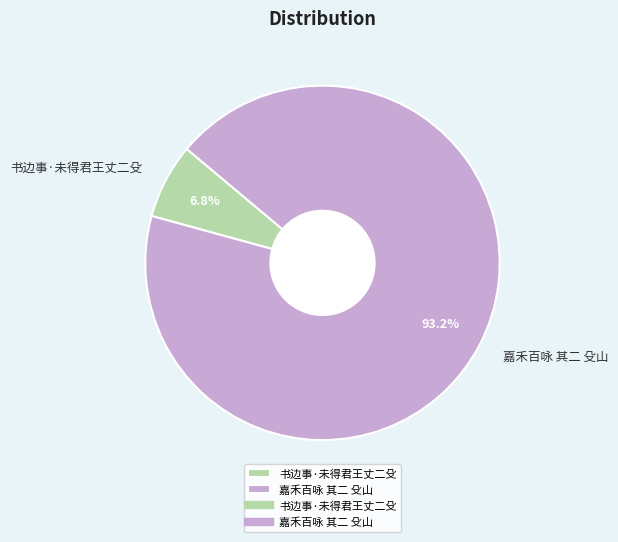

What is the smallest slice in the pie chart?

书边事·未得君王丈二殳